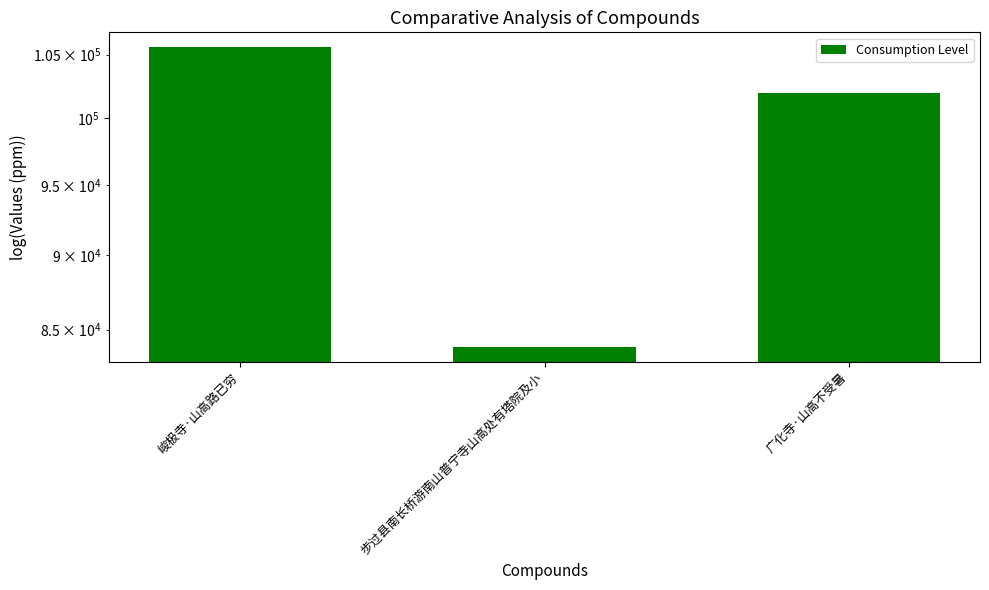

At which label is the value closest to 94737?

广化寺·山高不受暑